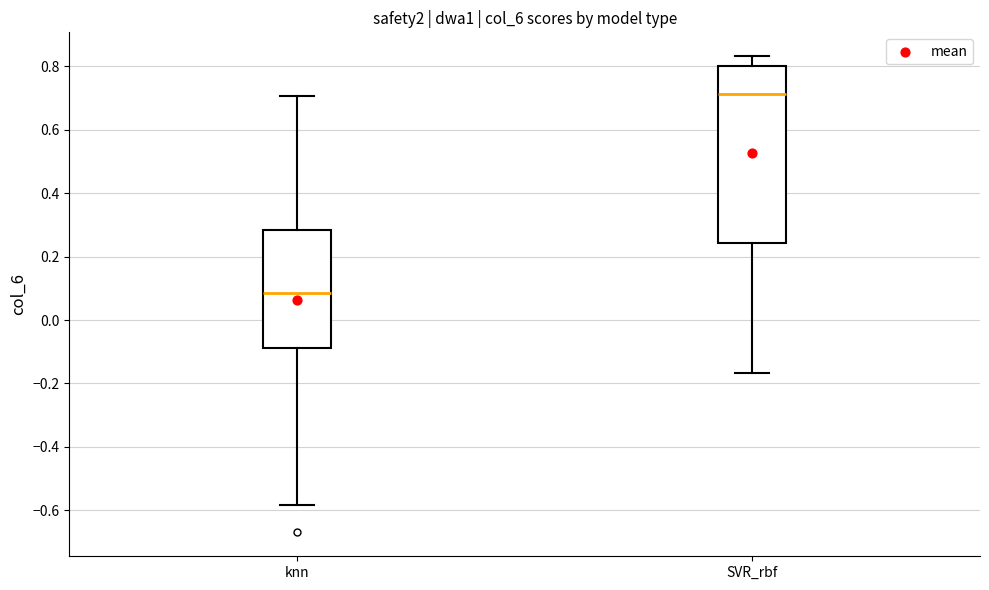

Comparing the boxes themselves (not the whiskers), which one is the tallest?

SVR_rbf